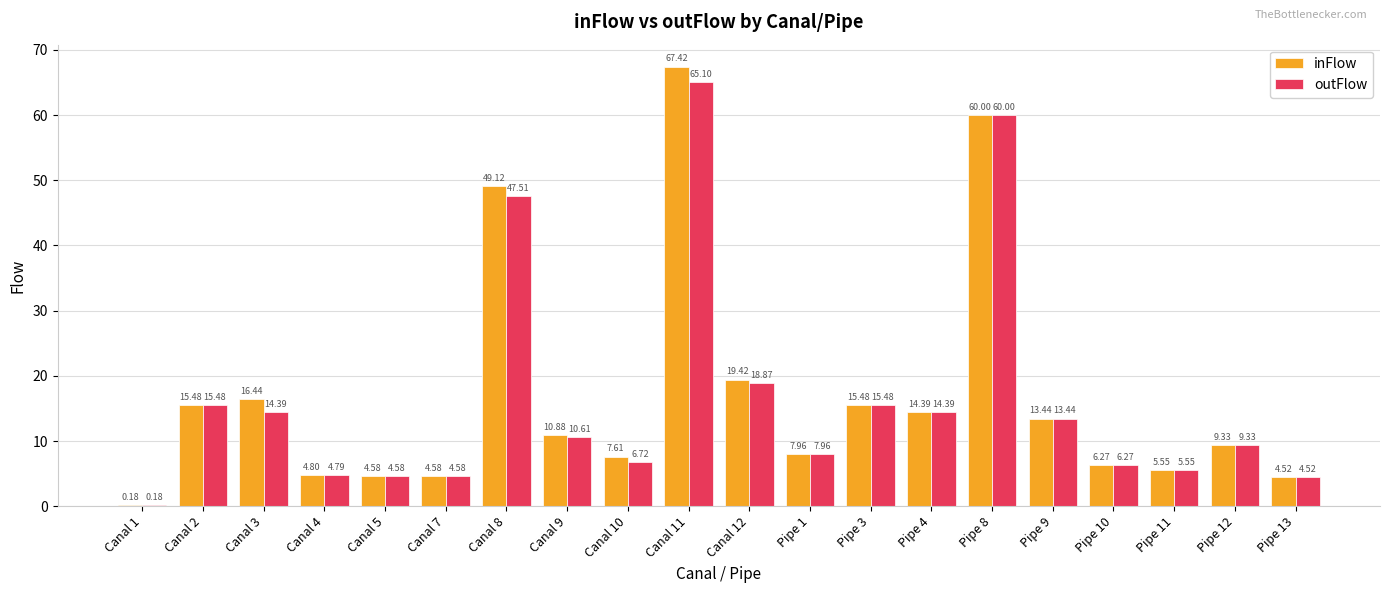

What is the total value across all series at Canal 7?

9.2